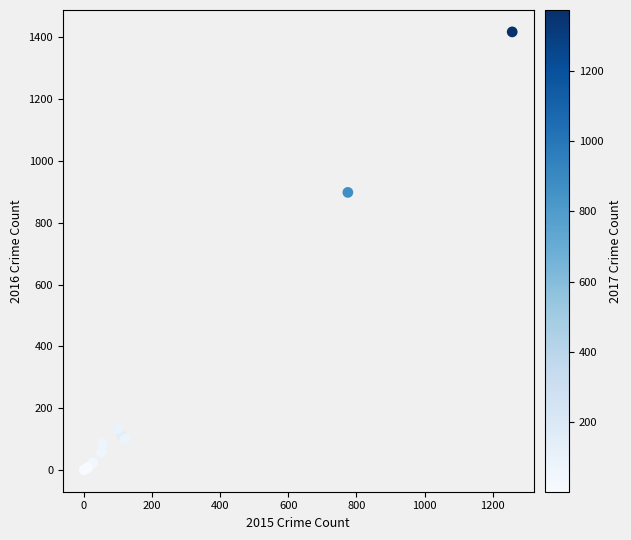

What Y value in the scatter plot is closest to 709?

898